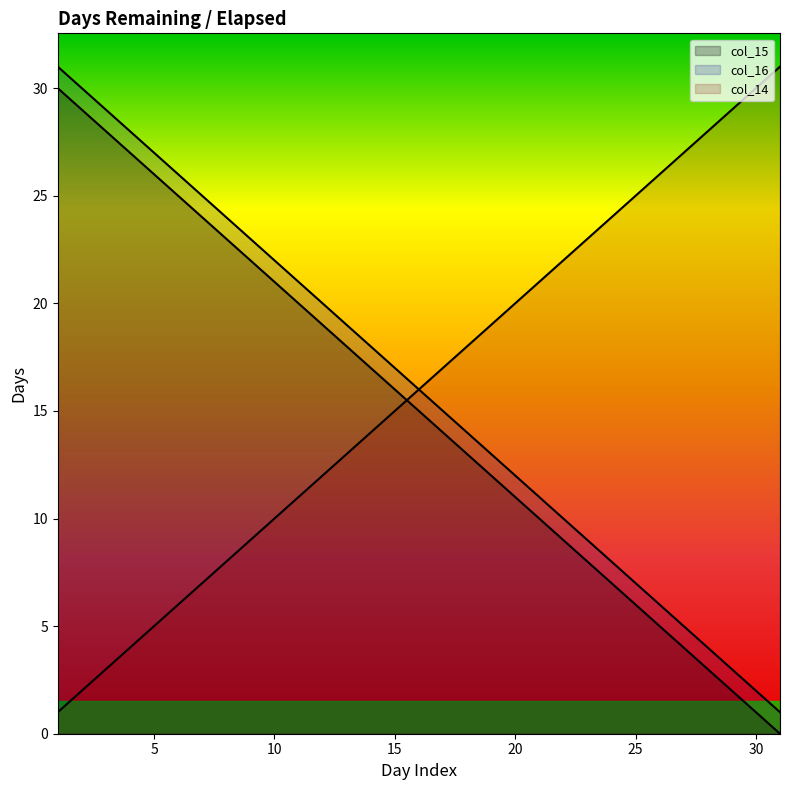

Which series changed the most between 8 and 31?

col_15